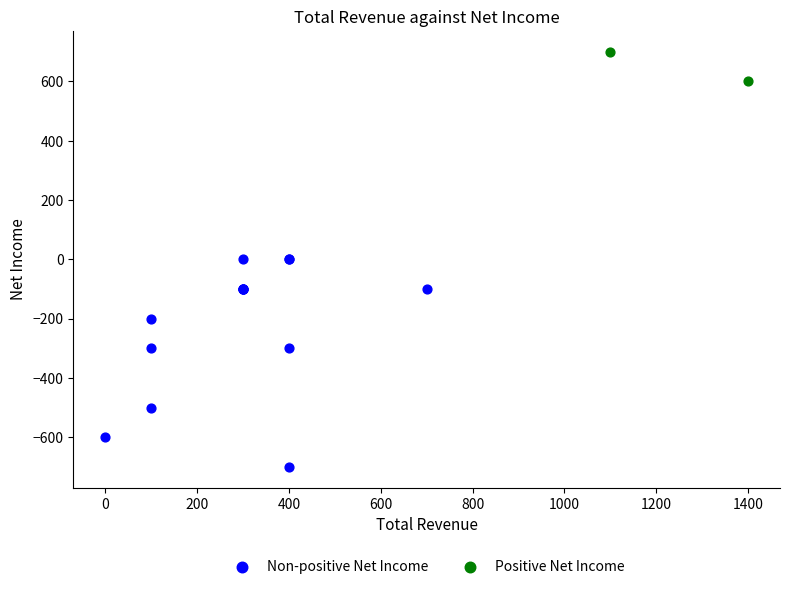

Which series contains the lowest Y value?

Non-positive Net Income